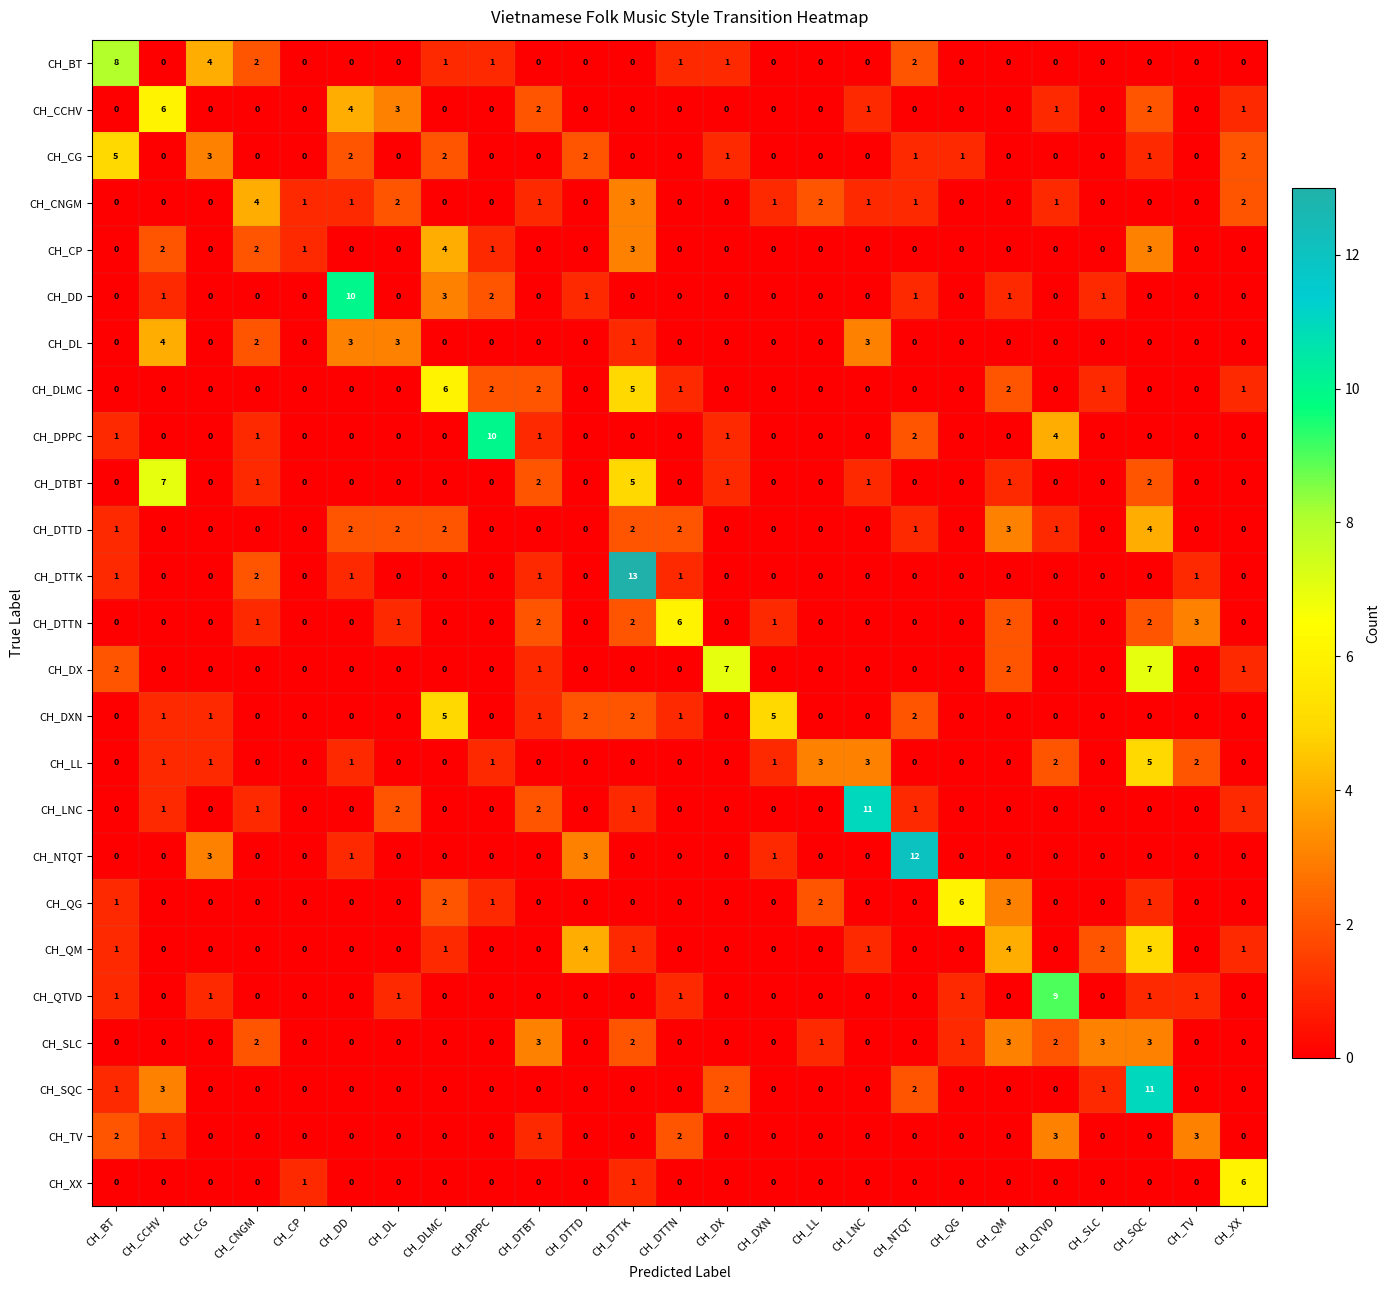

How many data points does each series have?

25